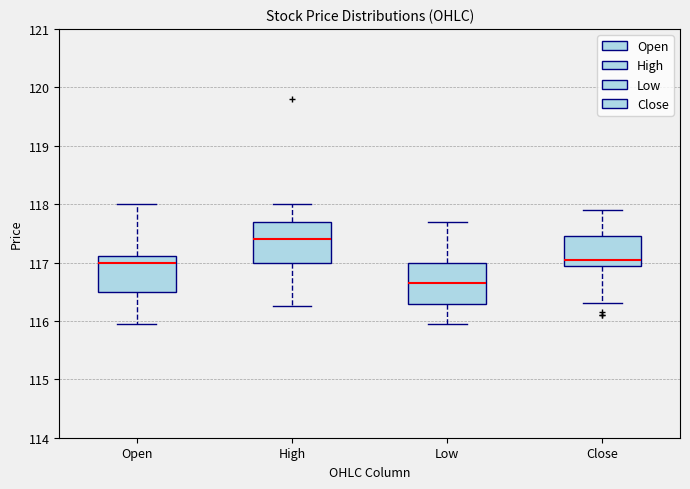

Which box's median line is the lowest?

Low